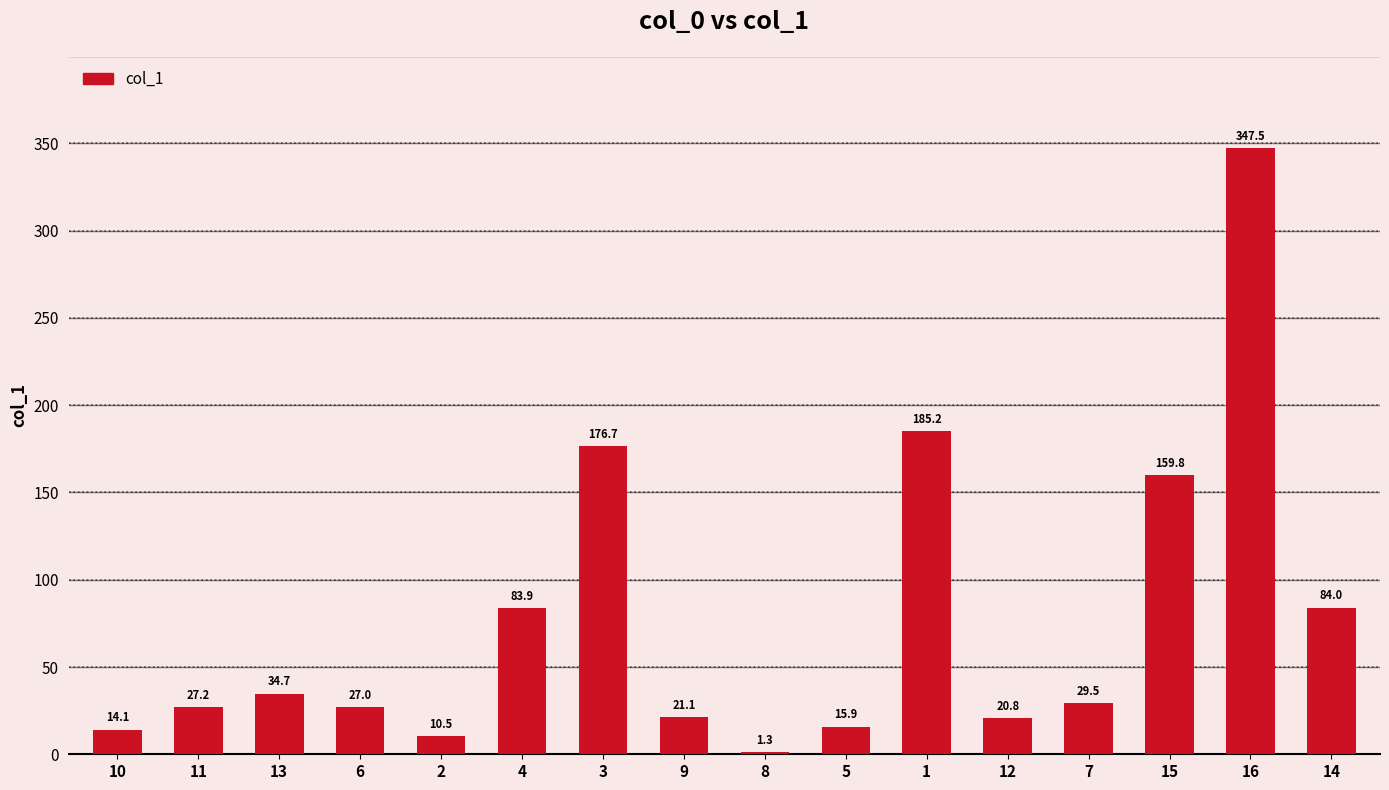

What is the value of the 3rd bar from the left?

34.7